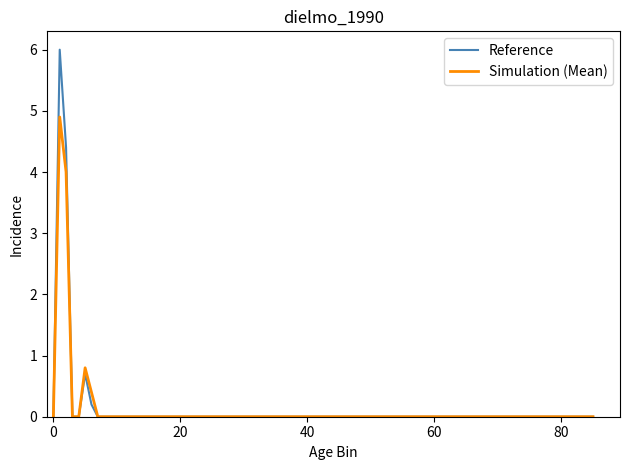

Which series has the widest spread of values?

Reference